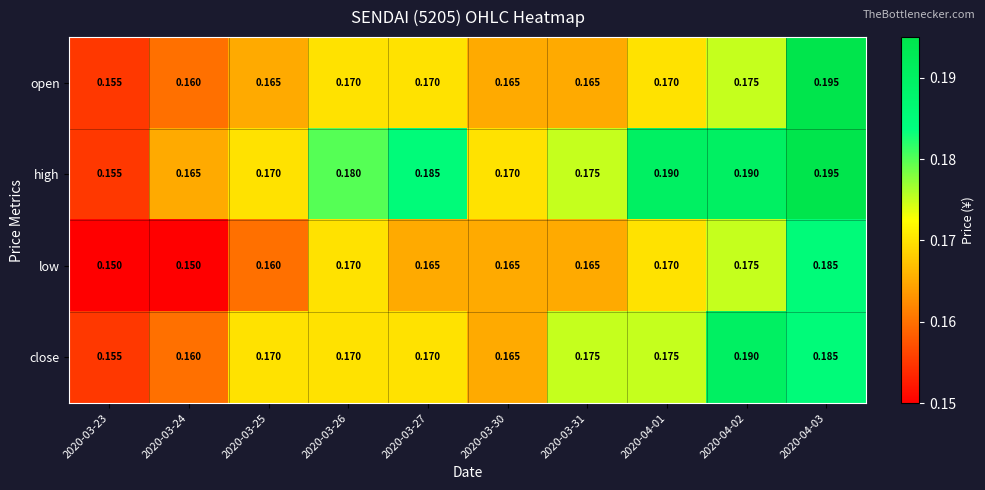

Between 2020-03-23 and 2020-04-01, which series saw the biggest shift?

high